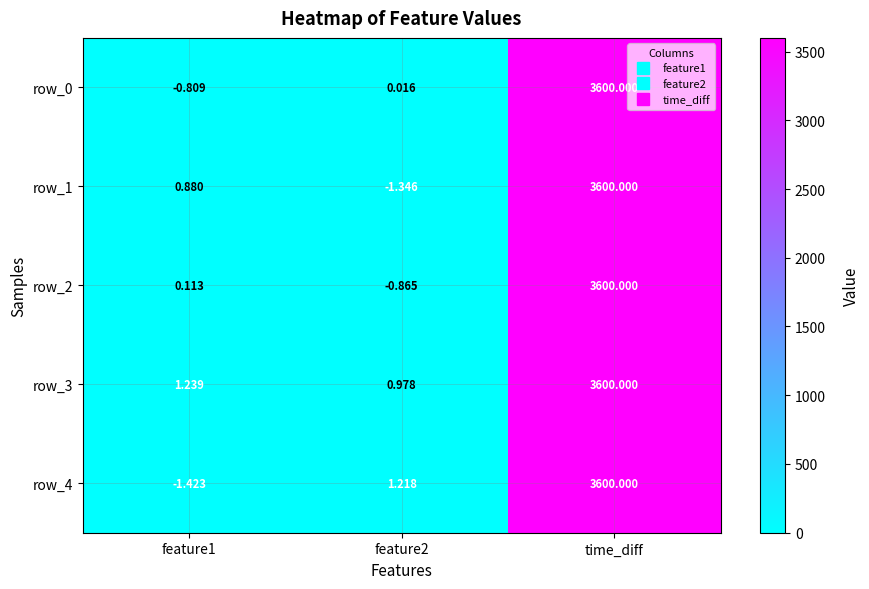

Is the value of row_4 at time_diff greater than the value of row_3 at feature2?

Yes